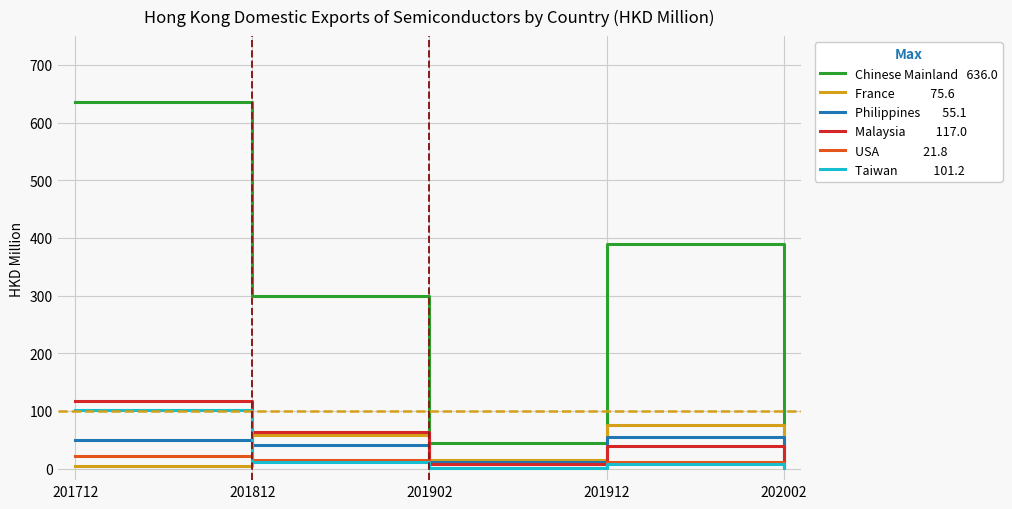

At which category is the sum across all series the highest?

201712